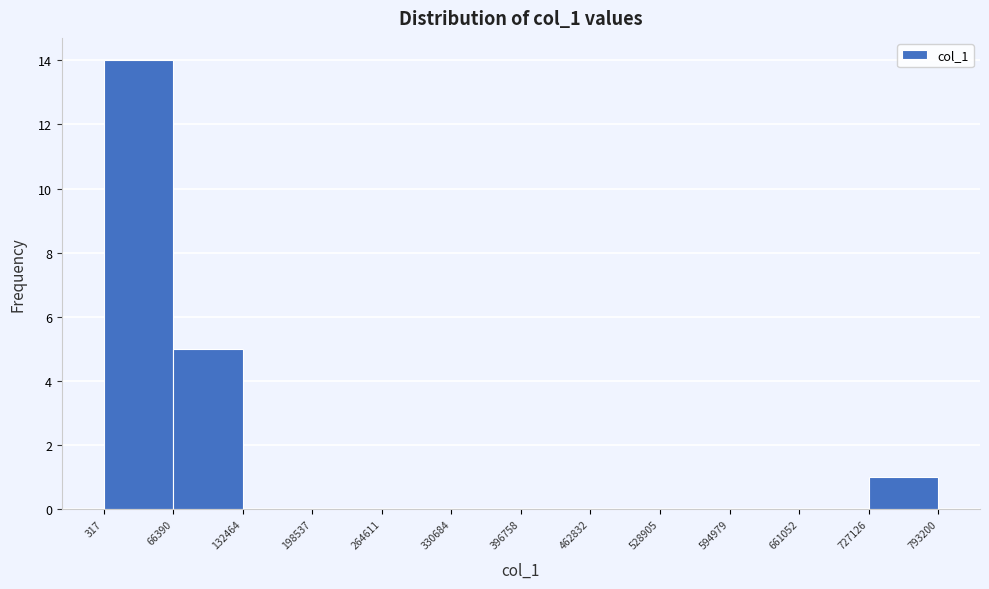

Reading left to right, transcribe this chart: for each bar, give the range it covers on the x-axis and its height. The values are not printed on the chart, so give them approximately, as read against the axis.

317 to 66390: 14
66390 to 132464: 5
132464 to 198537: 0
198537 to 264611: 0
264611 to 330684: 0
330684 to 396758: 0
396758 to 462832: 0
462832 to 528905: 0
528905 to 594979: 0
594979 to 661052: 0
661052 to 727126: 0
727126 to 793200: 1